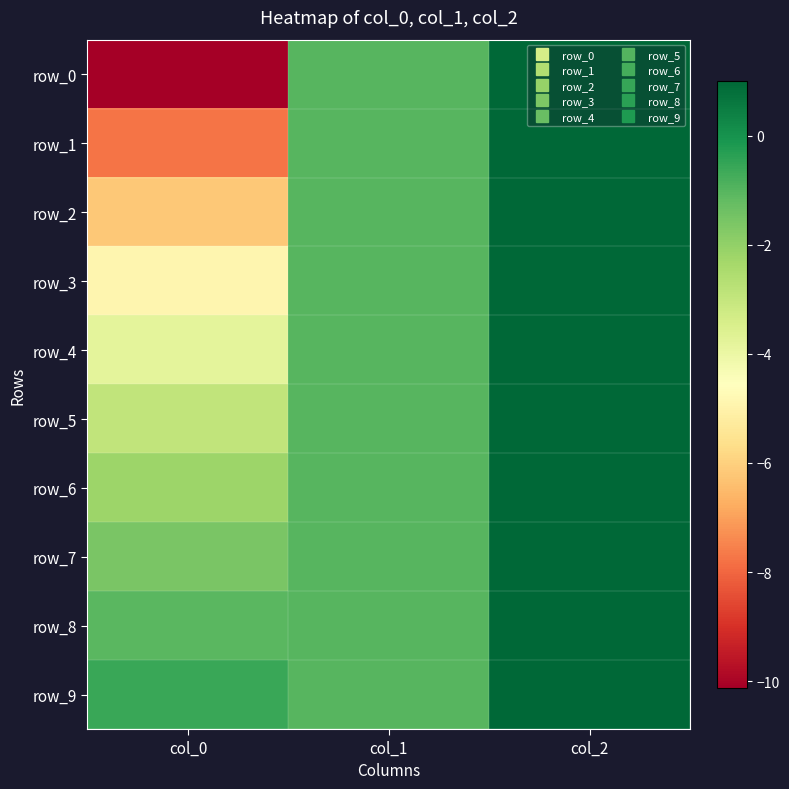

True or false: row_8 has a value of 1.0 at col_2.

True